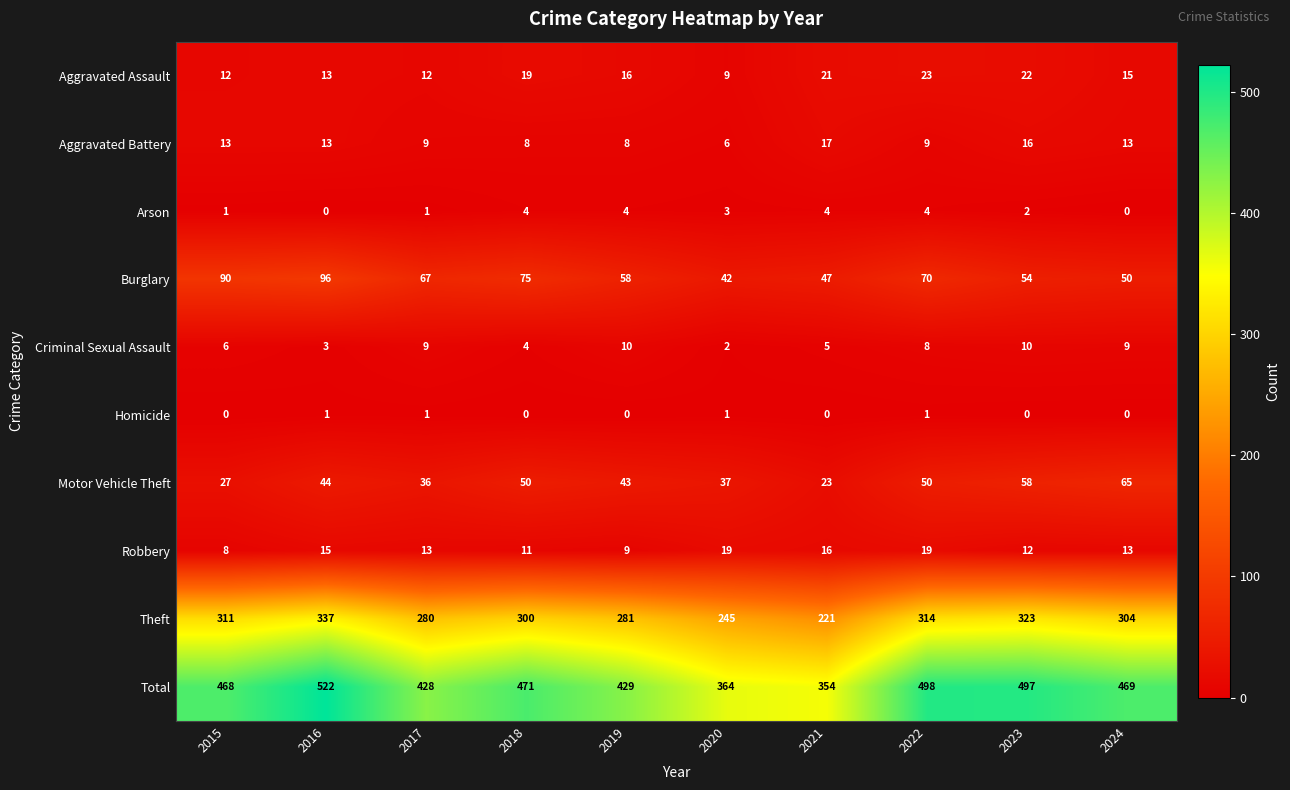

List the series in order of their peak value, highest first.

Total, Theft, Burglary, Motor Vehicle Theft, Aggravated Assault, Robbery, Aggravated Battery, Criminal Sexual Assault, Arson, Homicide